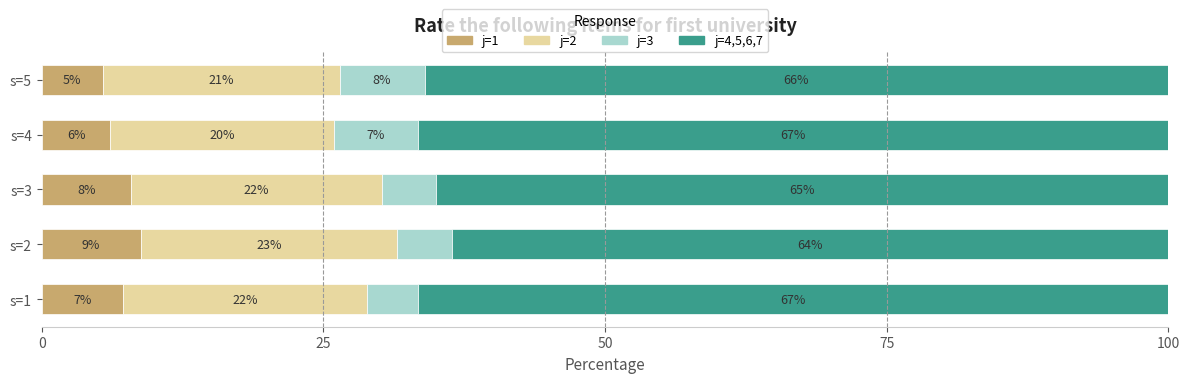

What is the average value of the j=2 series?

21.5